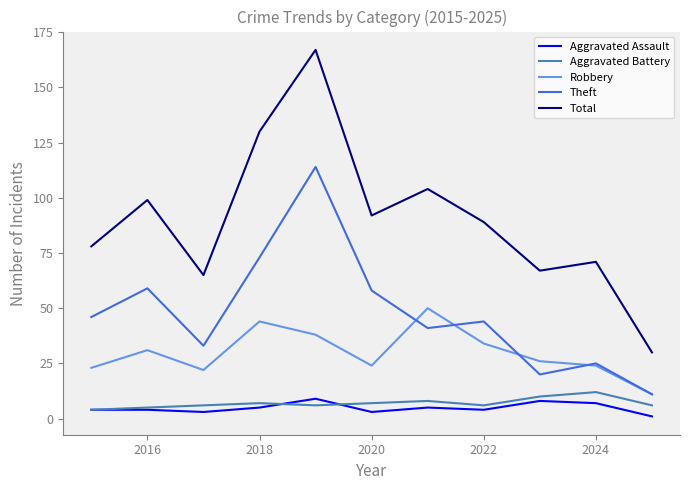

Which series has the widest spread of values?

Total